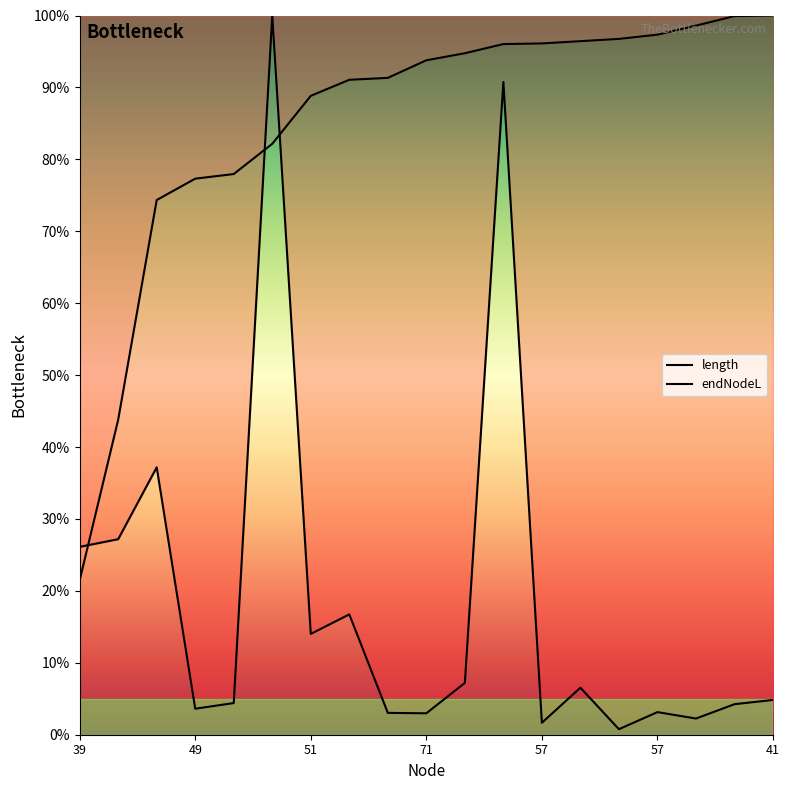

True or false: length has more than 0 interior local peaks.

True